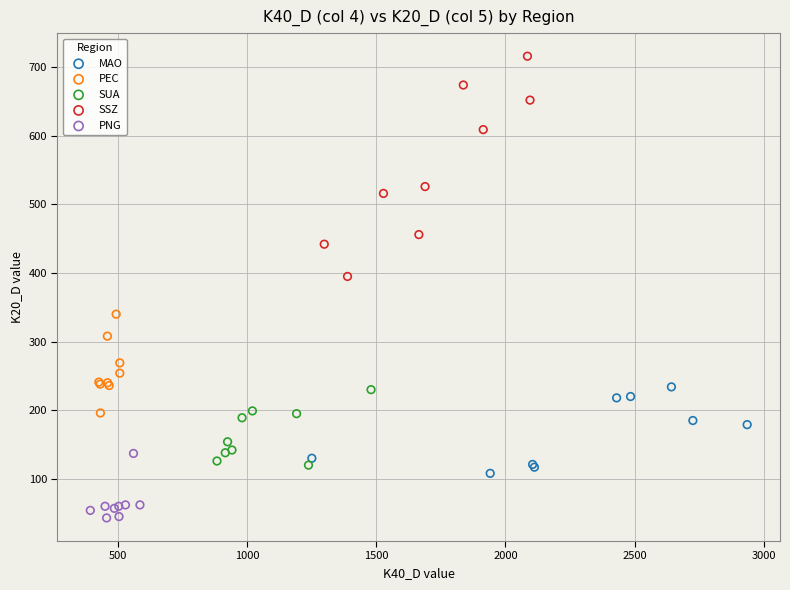

Which series has the widest spread of Y values?

SSZ